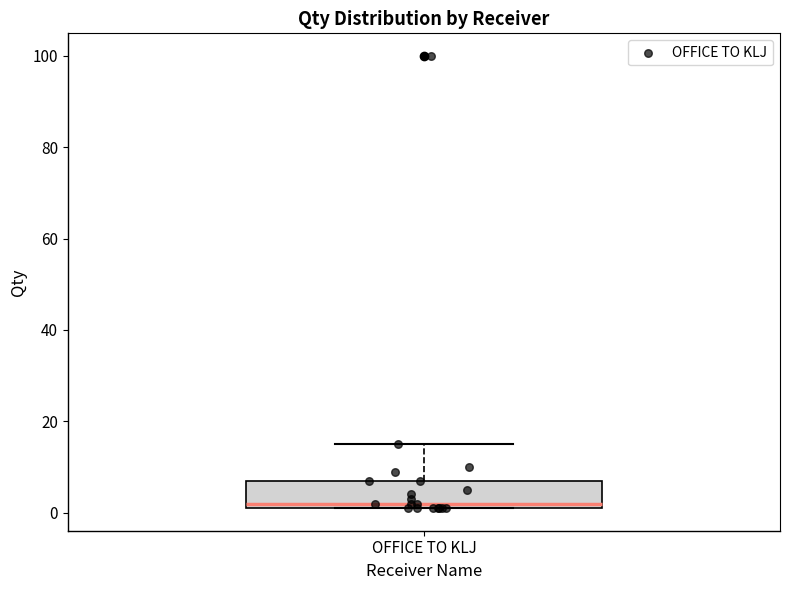

Where does the upper whisker of the box for OFFICE TO KLJ end on the y-axis? The values are not printed on the chart, so give them approximately, as read against the axis.

16